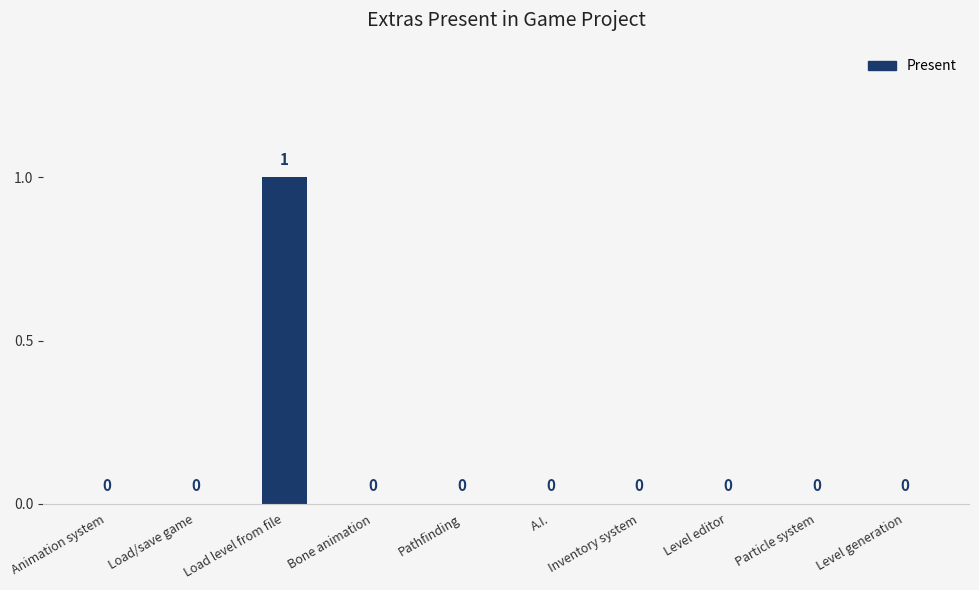

What is the change in value from Load/save game to Load level from file?

+1